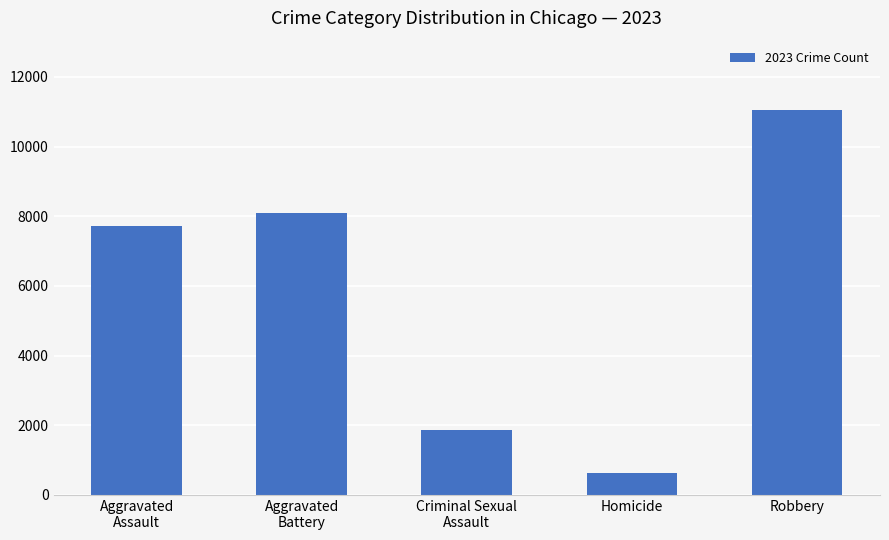

What is the label of the 4th bar from the left?

Homicide